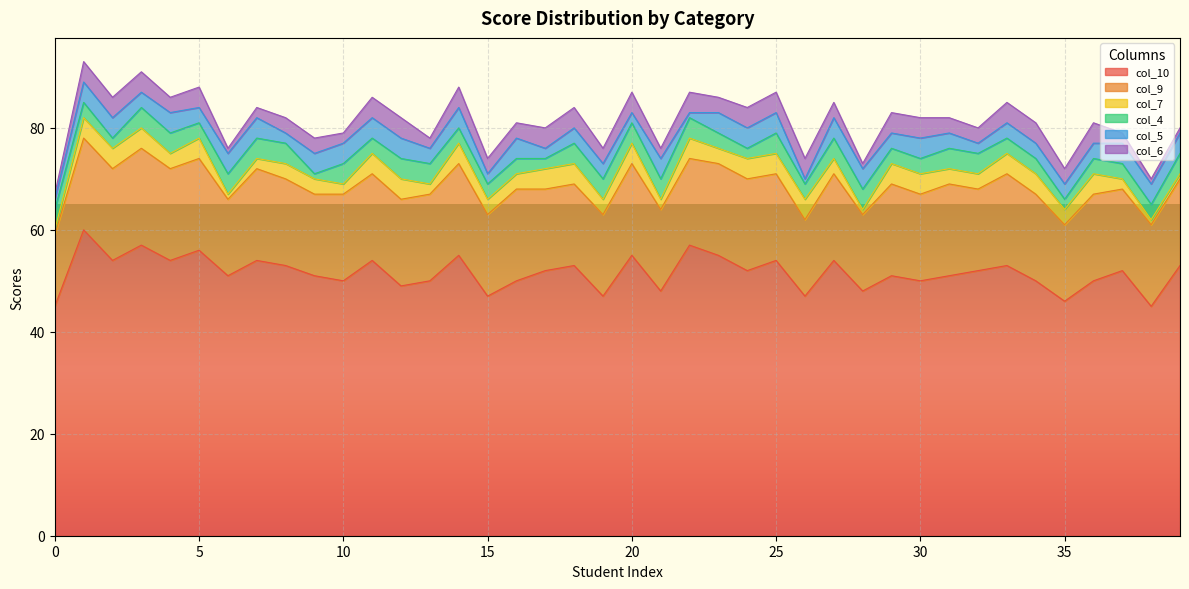

What is the total value across all series at 30?

82